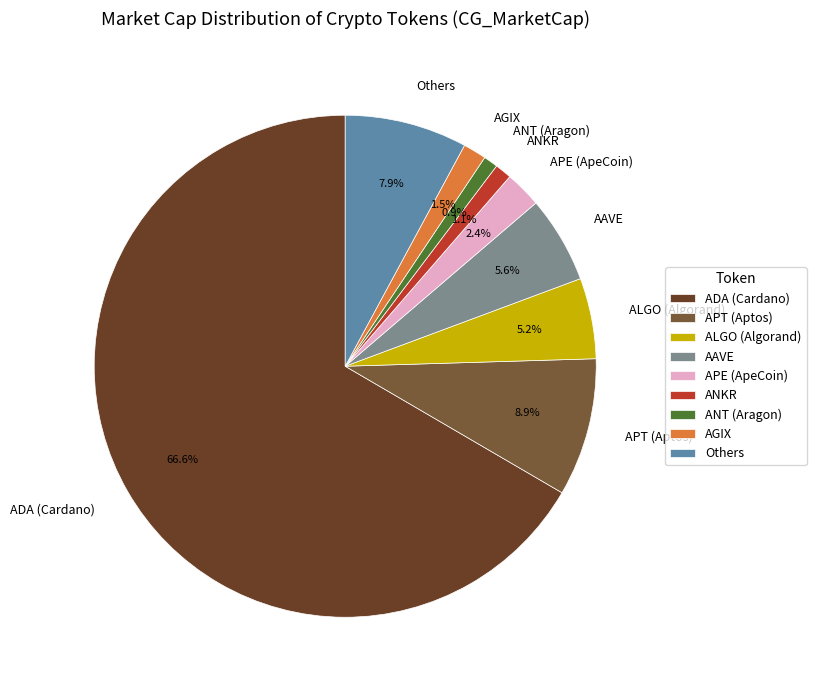

Which has a higher value, AGIX or ALGO (Algorand)?

ALGO (Algorand)